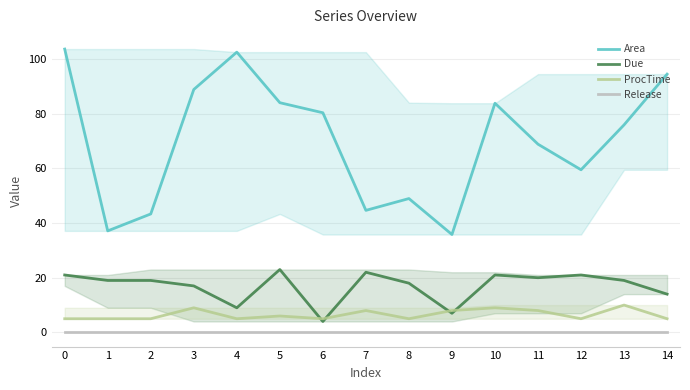

Does the chart display data point markers on the line(s)?

No